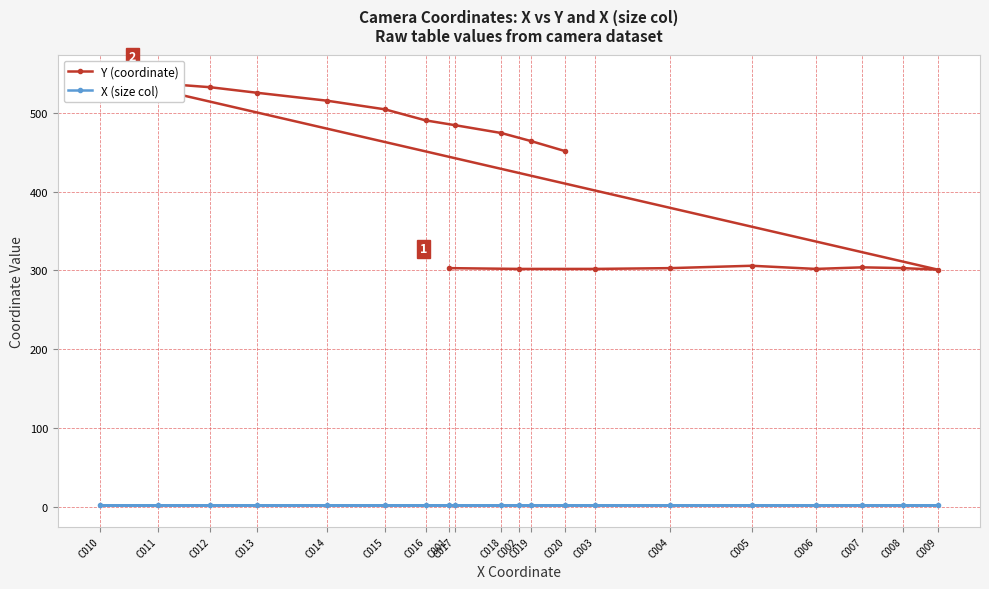

Is this an area chart (filled region under the line)?

No